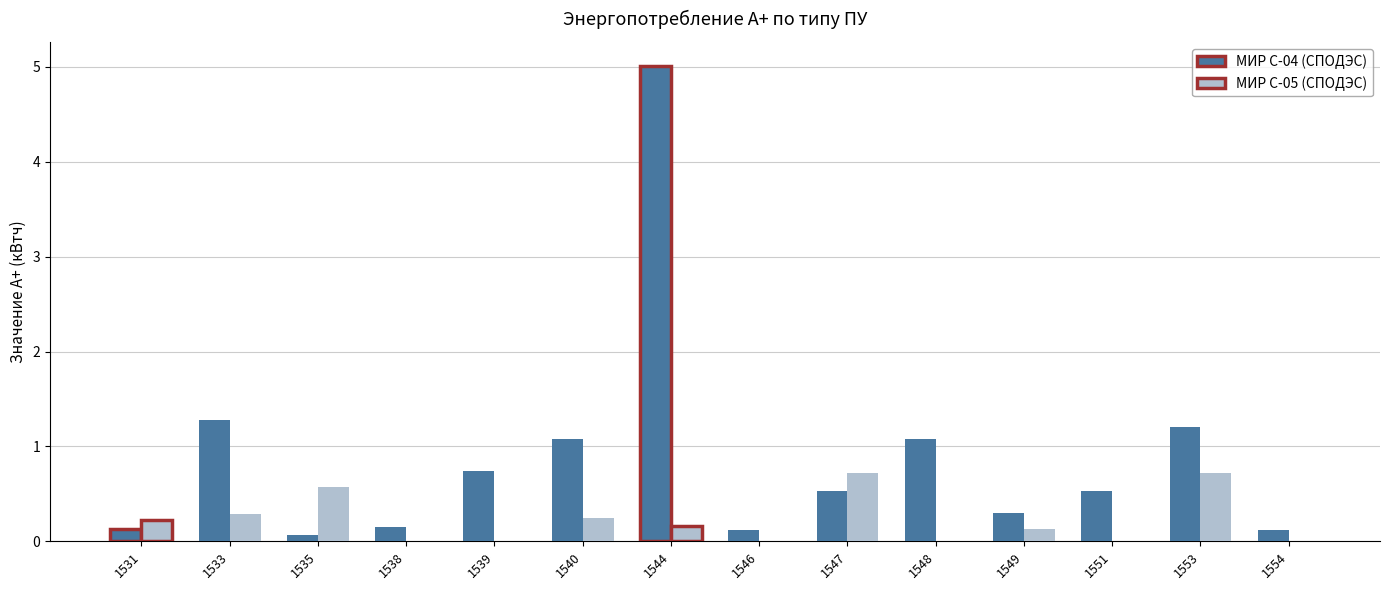

Does the chart contain stacked bars?

No